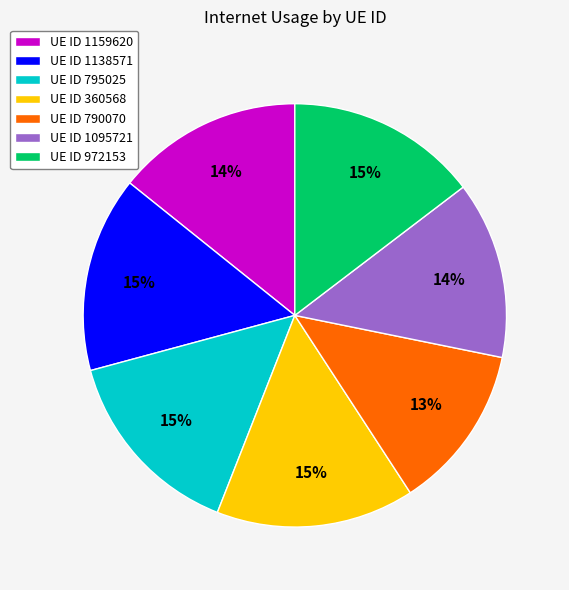

Which category has the smallest portion of the pie?

UE ID 790070